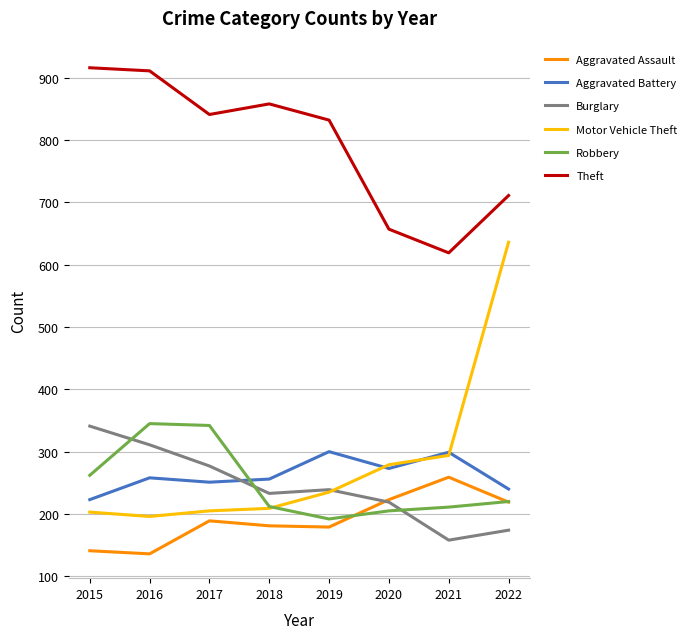

Rank the series at 2015 from lowest to highest value.

Aggravated Assault, Motor Vehicle Theft, Aggravated Battery, Robbery, Burglary, Theft